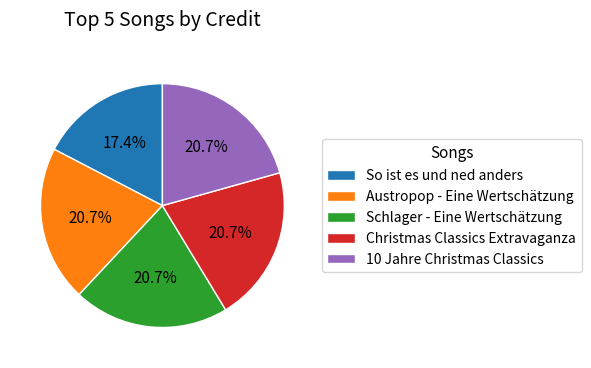

Does Austropop - Eine Wertschätzung represent more than half of the total?

No